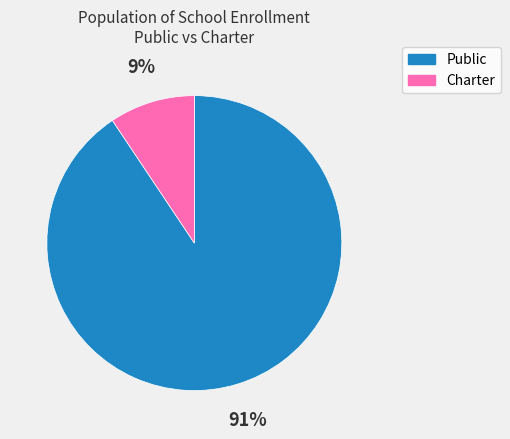

Which slice is the largest?

Public